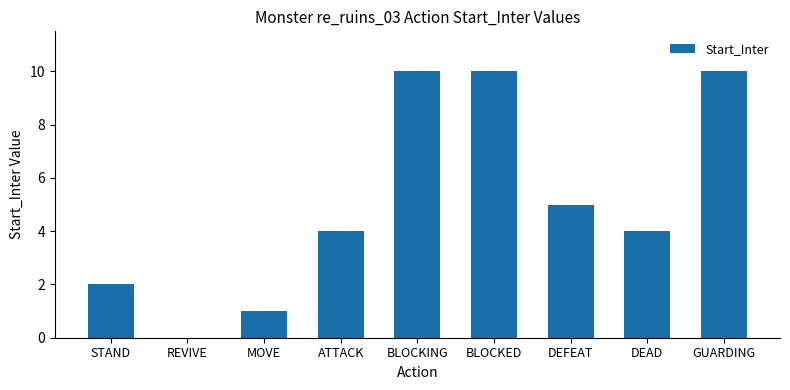

Reading right to left, what are all the values shown in this chart?

GUARDING=10	DEAD=4	DEFEAT=5	BLOCKED=10	BLOCKING=10	ATTACK=4	MOVE=1	REVIVE=0	STAND=2